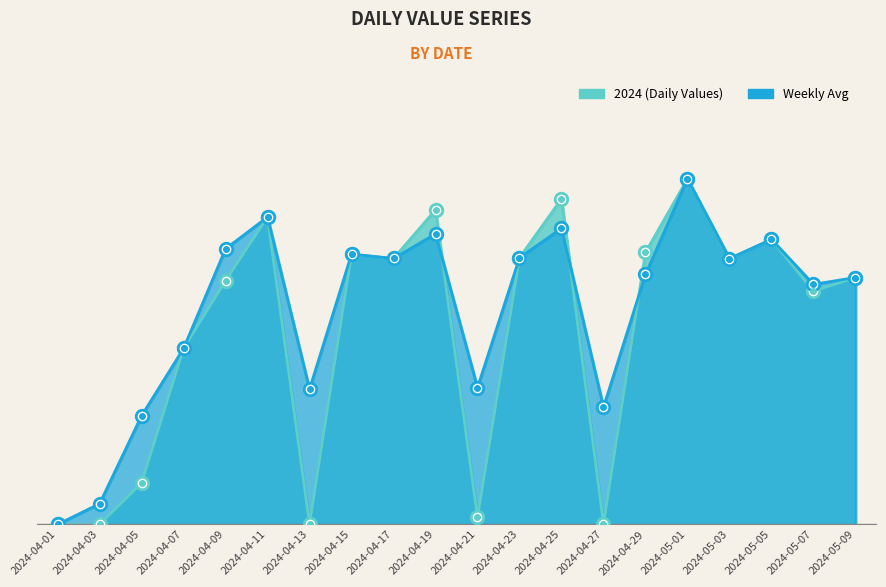

At which category is the sum across all series the highest?

2024-05-01